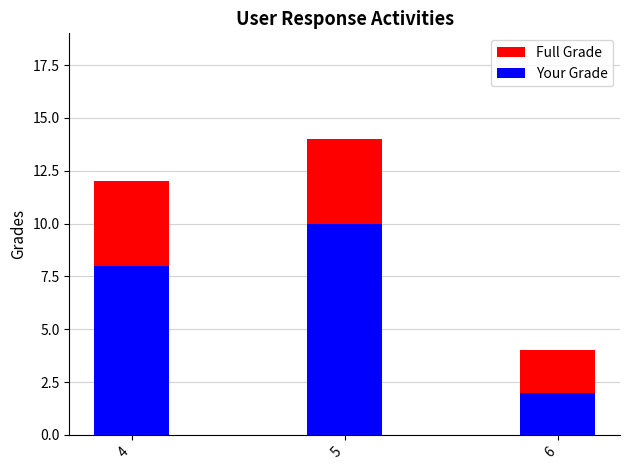

At which label does Your Grade first exceed 8?

5